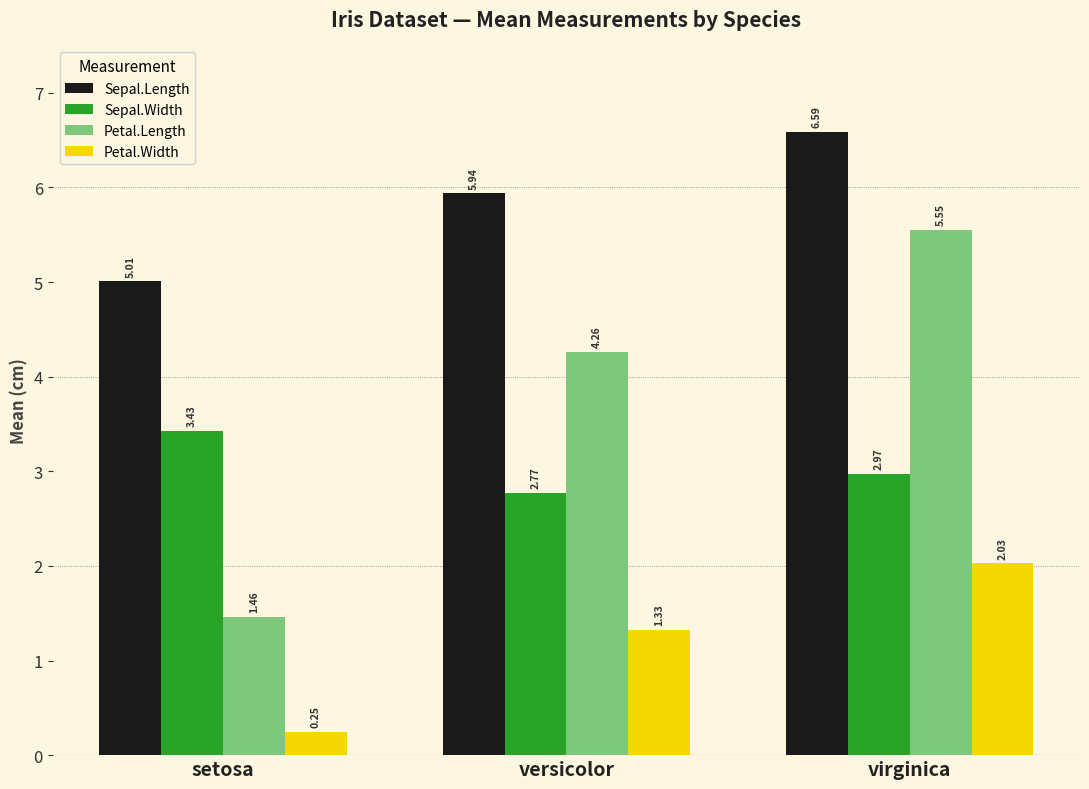

What is the average value of the Petal.Length series?

3.8